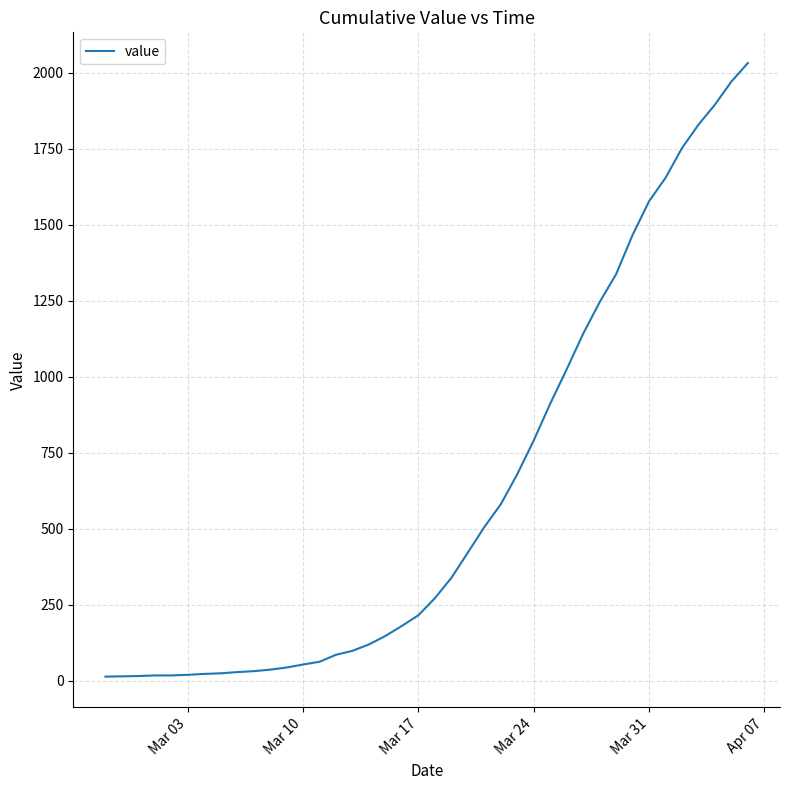

What is the difference between the maximum and minimum values?

2019